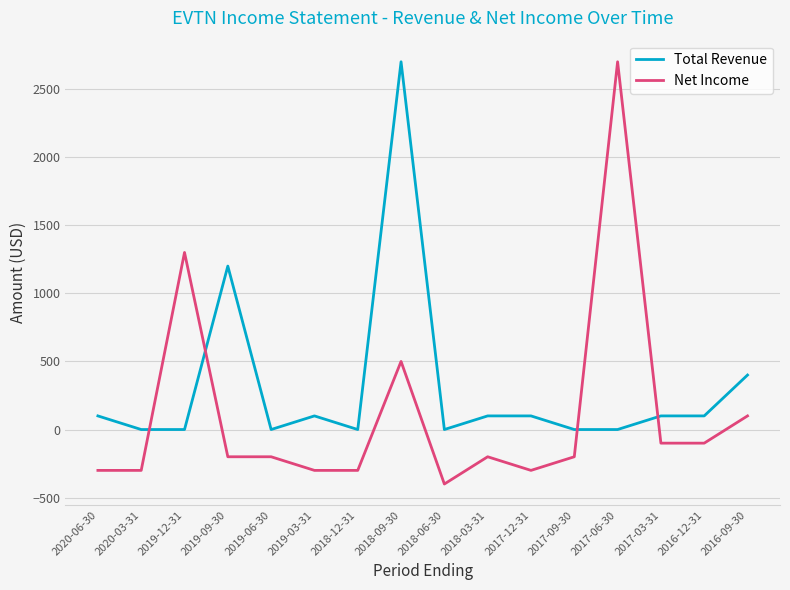

Between 2020-06-30 and 2019-12-31, which series saw the biggest shift?

Net Income